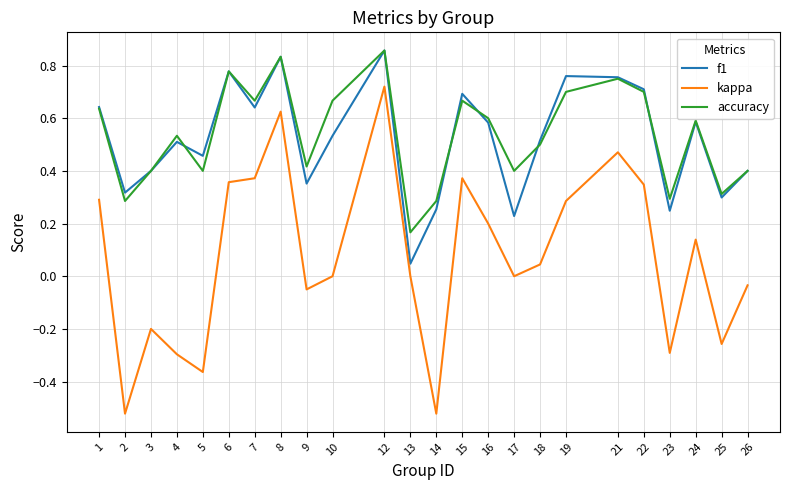

True or false: kappa and accuracy intersect in this chart.

False